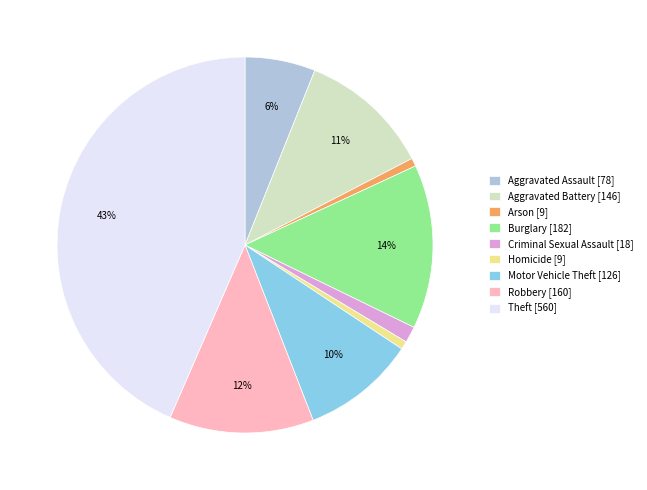

To the nearest percent, what is the average slice percentage?

11%